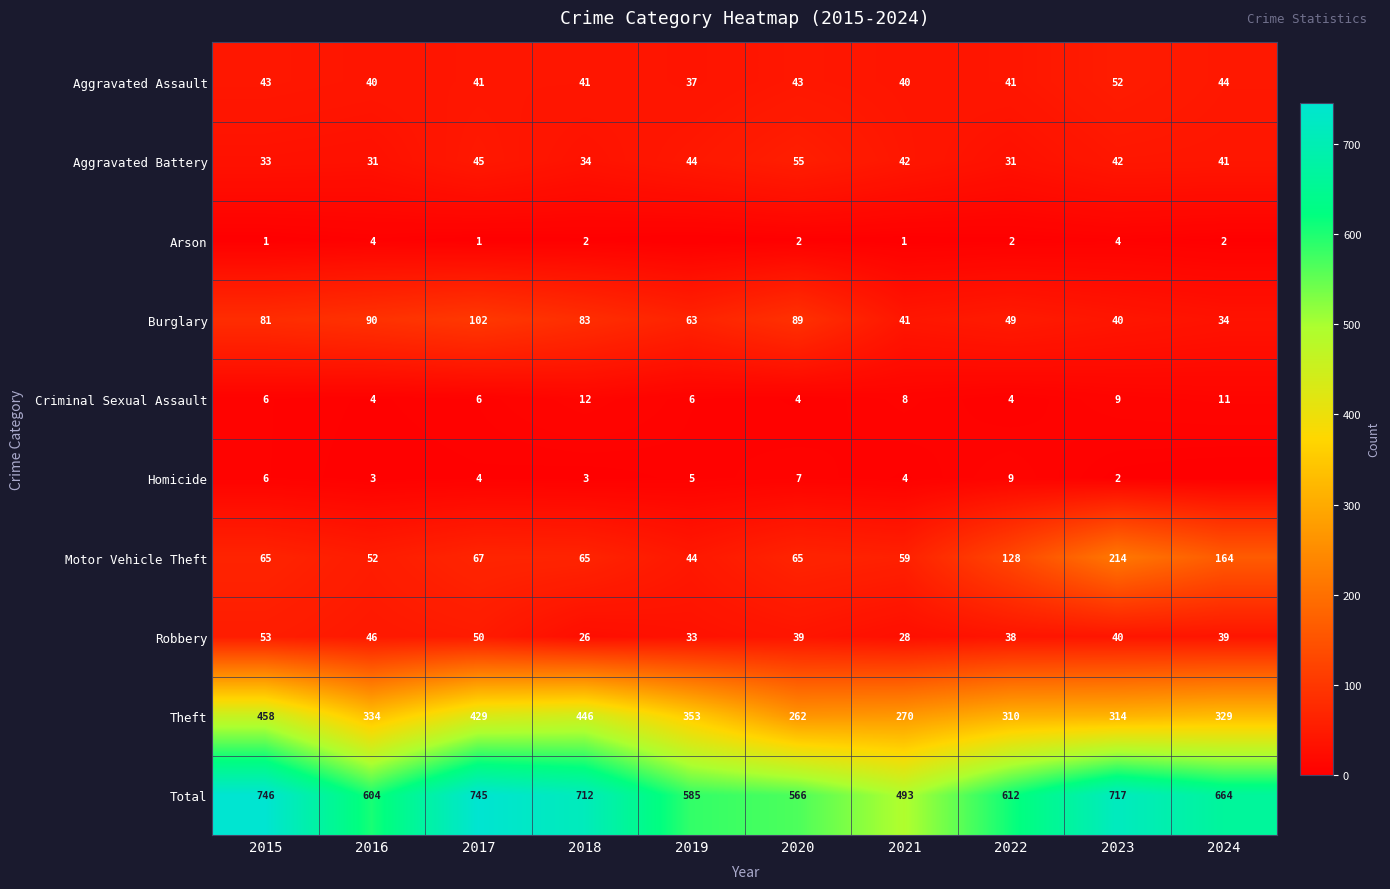

What is the highest value of the Aggravated Assault series?

52